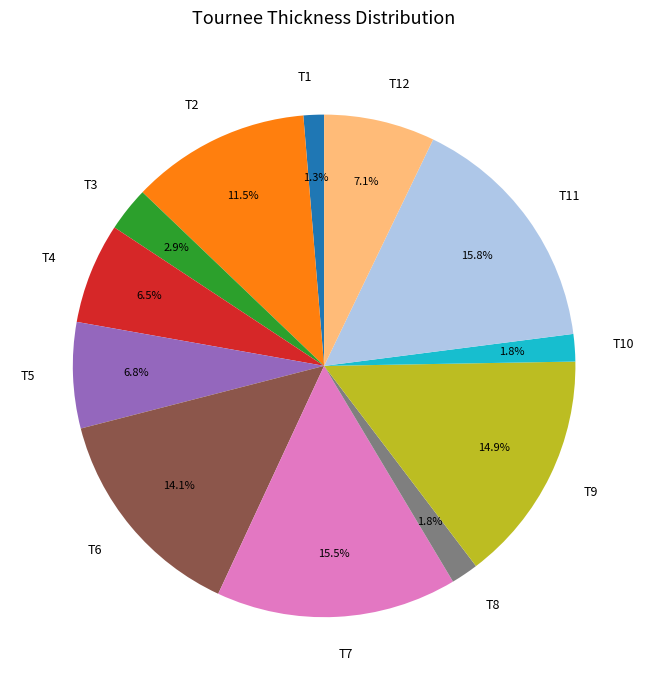

How many segments does this pie chart have?

12